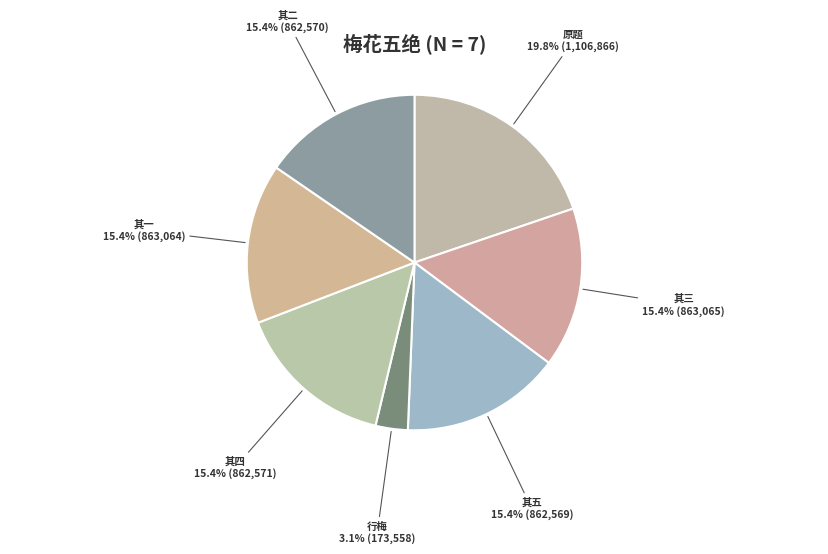

How many slices are in this pie chart?

7